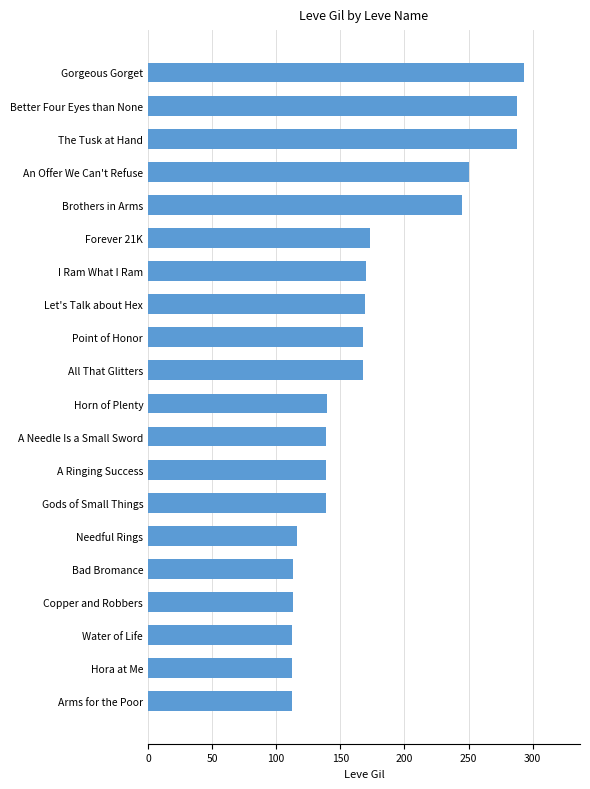

What is the average value?

172